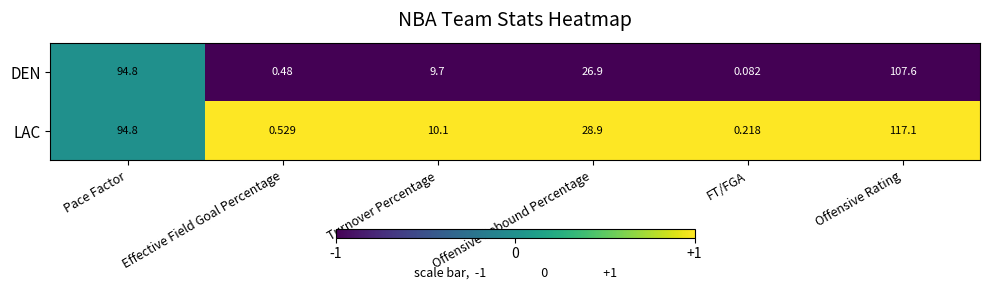

Rank the series by their maximum value, from highest to lowest.

LAC, DEN